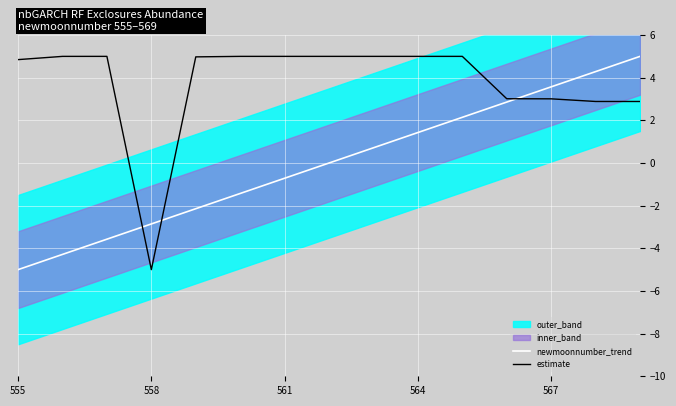

Where does the estimate series first go above 4?

555